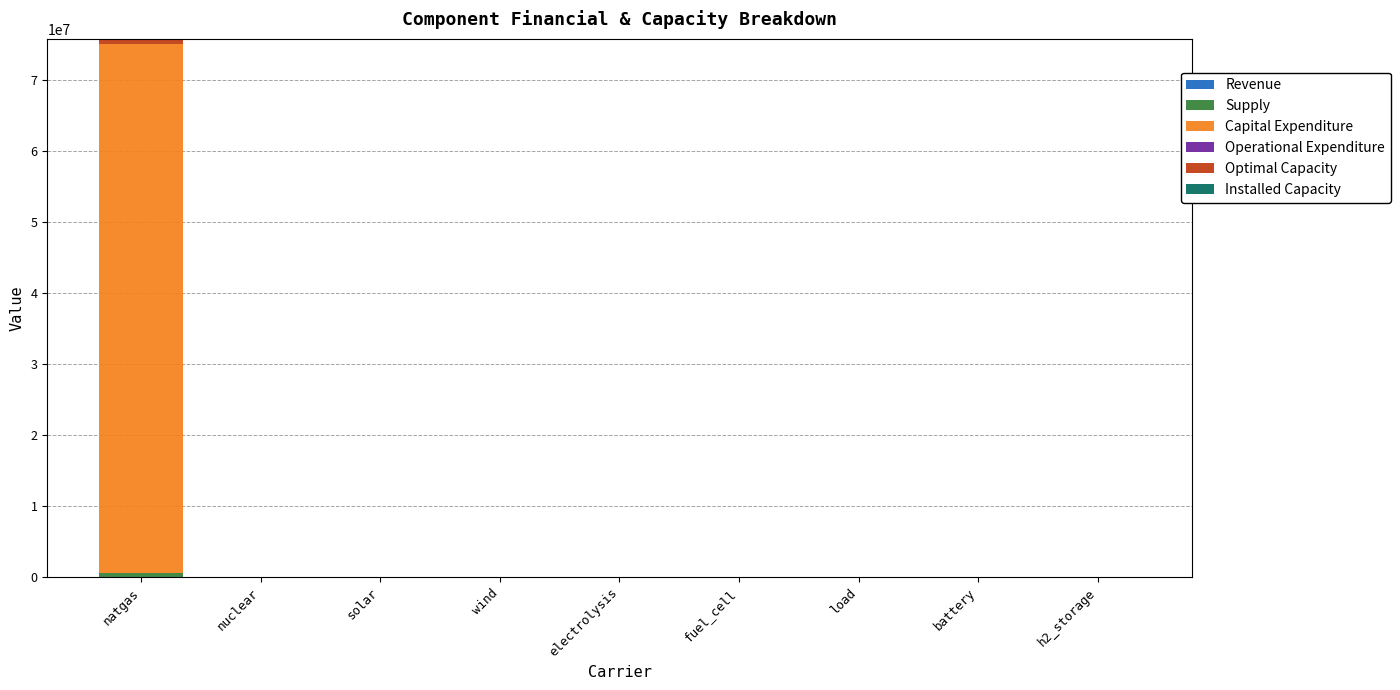

At which category is the sum across all series the highest?

natgas